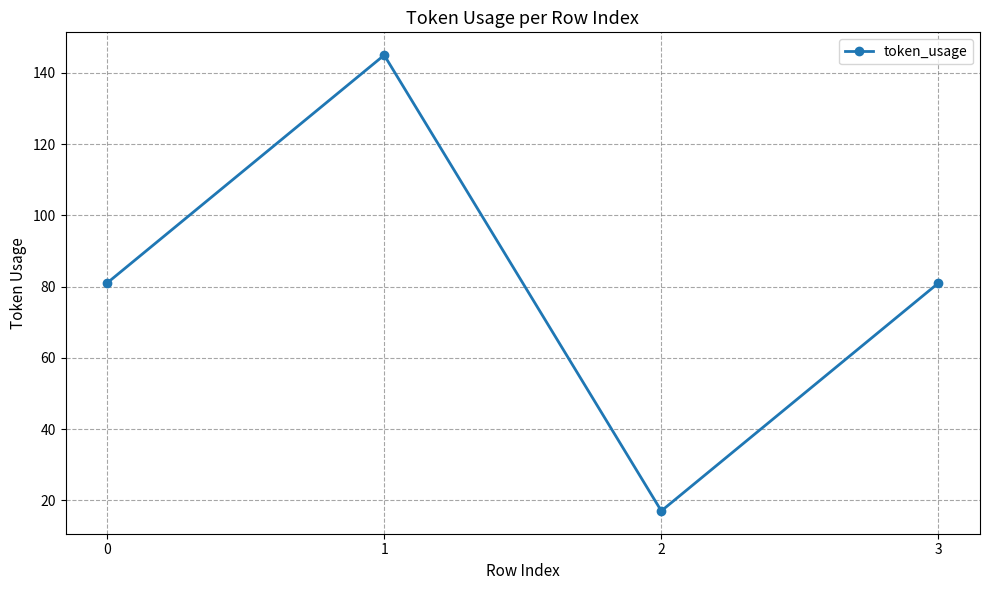

How many interior local valleys (lower than both neighbors) does the data have?

1